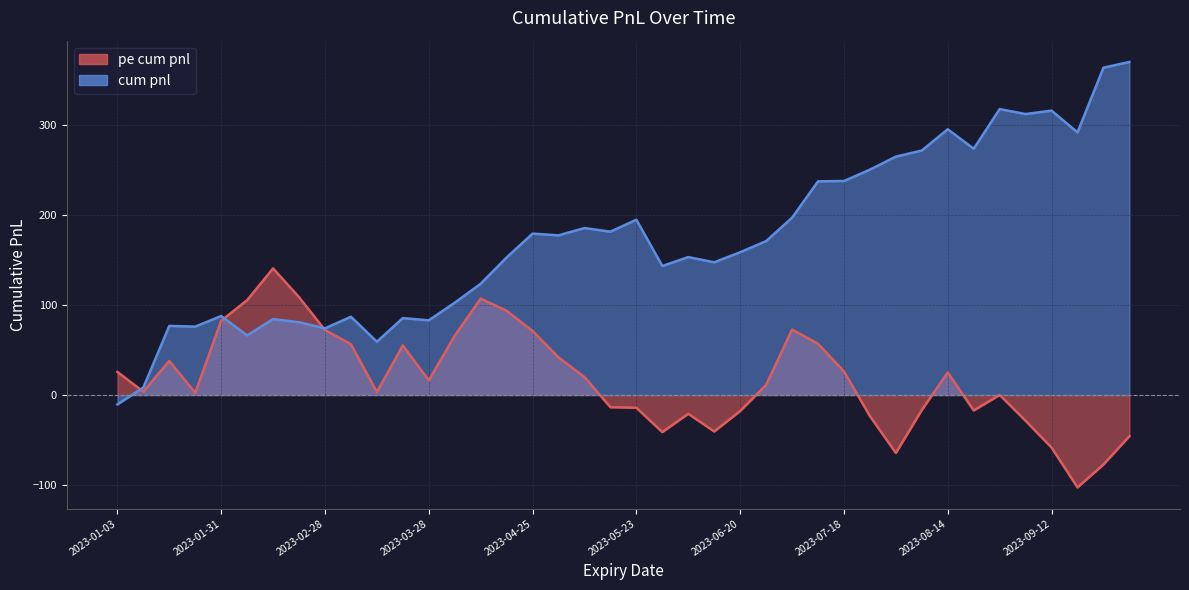

What are all the series names shown in the legend?

pe cum pnl, cum pnl